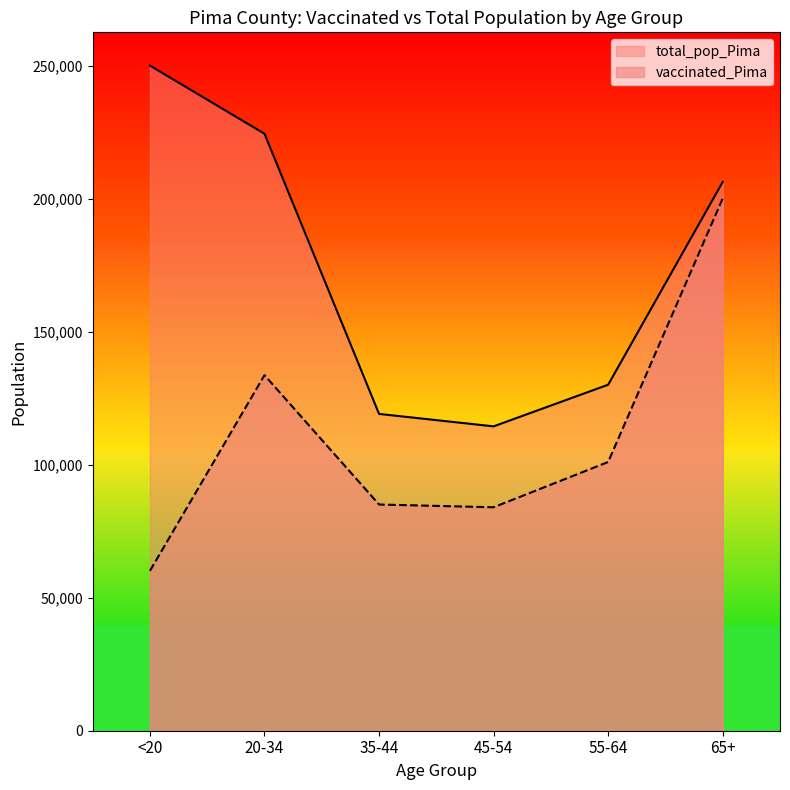

Reading left to right, what are all the values shown in this chart?

vaccinated_Pima: 60116	133703	85064	84025	101059	200161
total_pop_Pima: 250118	224495	119134	114455	130111	206362